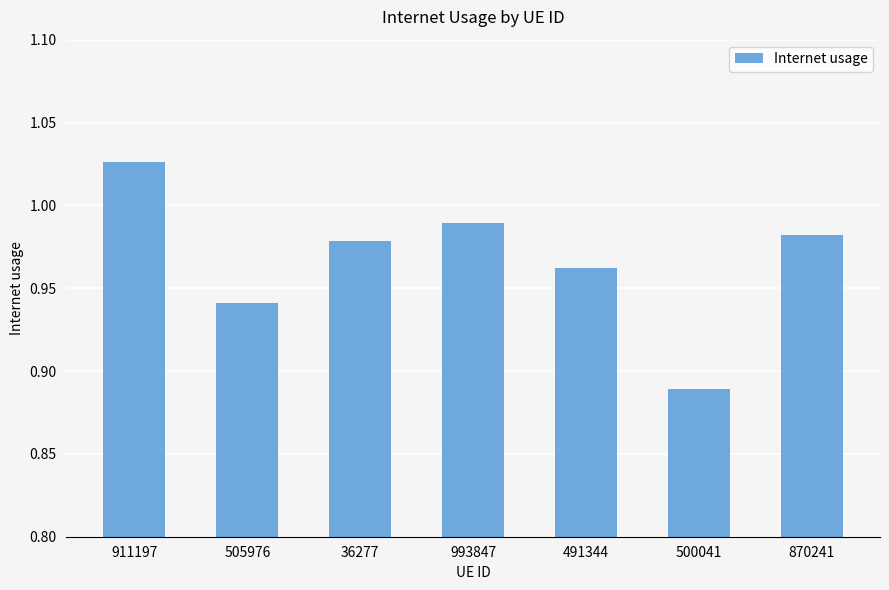

Which label corresponds to the largest value in the chart?

911197